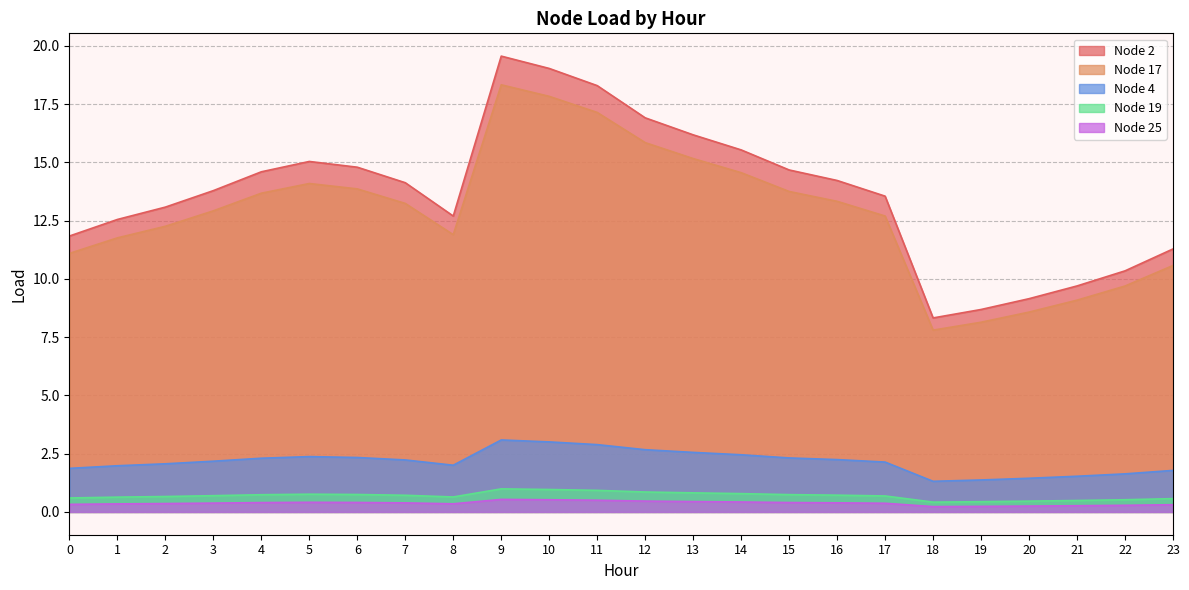

The Node 2 series shows 3.2 at 17. True or false?

False